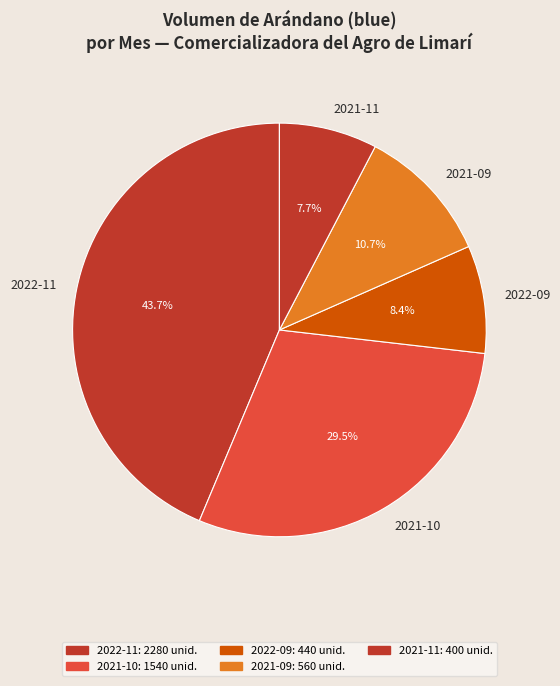

Which category has the biggest portion of the pie?

2022-11